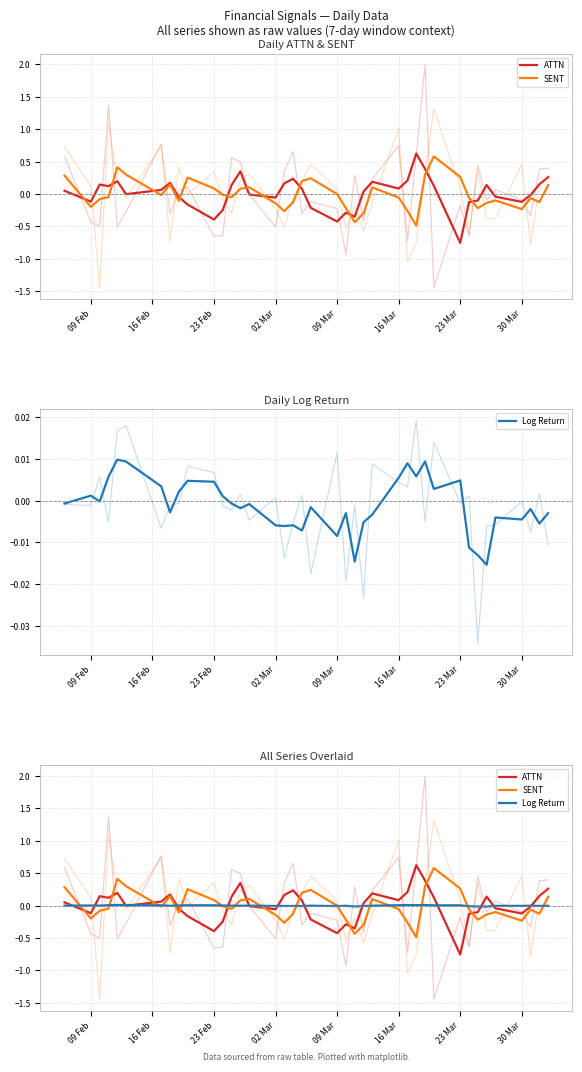

What is the difference between the second highest and second lowest values in the ATTN series?

0.8